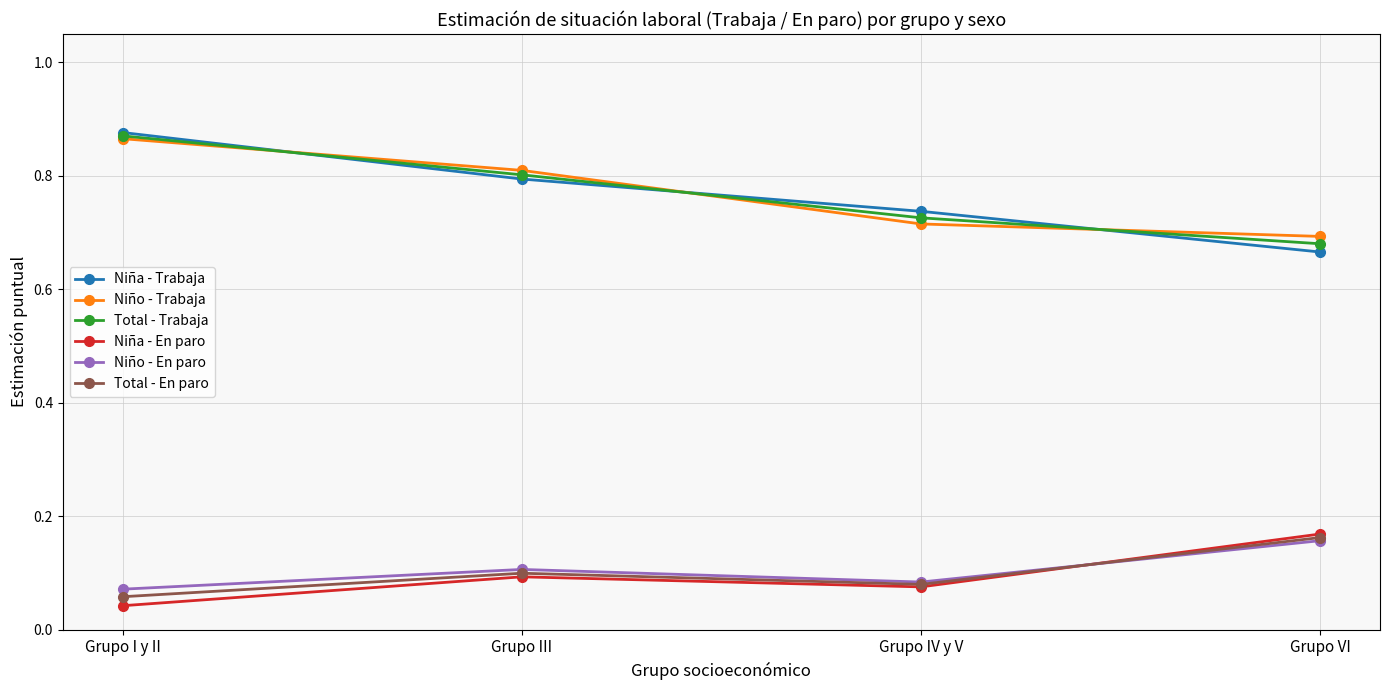

At which category does Total - En paro reach its first local valley?

Grupo IV y V